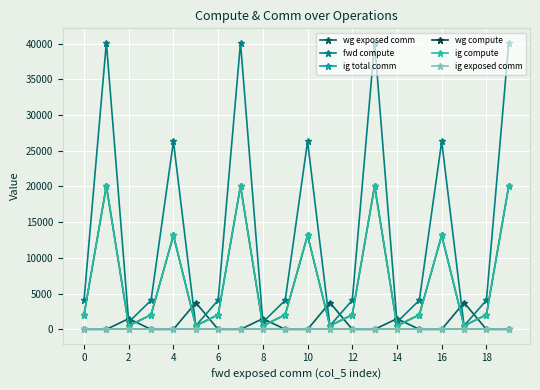

True or false: wg exposed comm and fwd compute intersect in this chart.

True